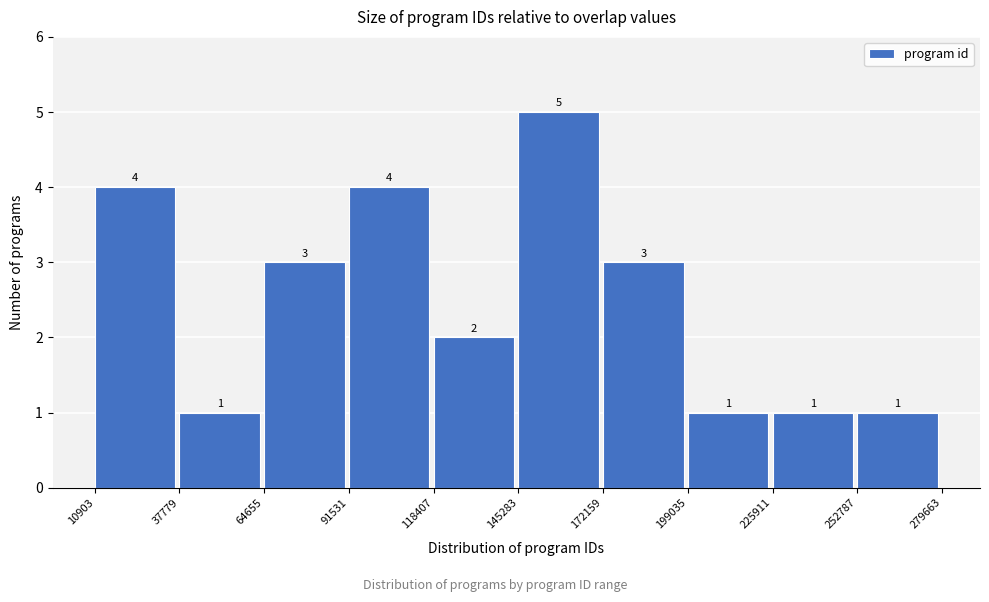

What is the height of the bar covering 252787 to 279663 on the x-axis?

1